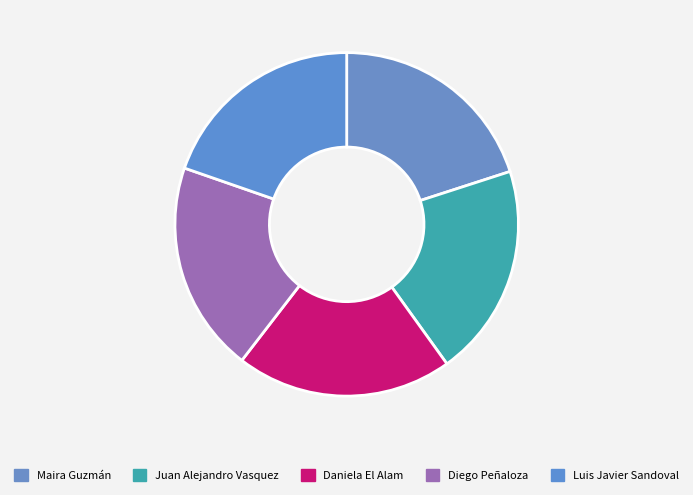

Combined, what portion of the pie is Daniela El Alam and Juan Alejandro Vasquez?

40.3%